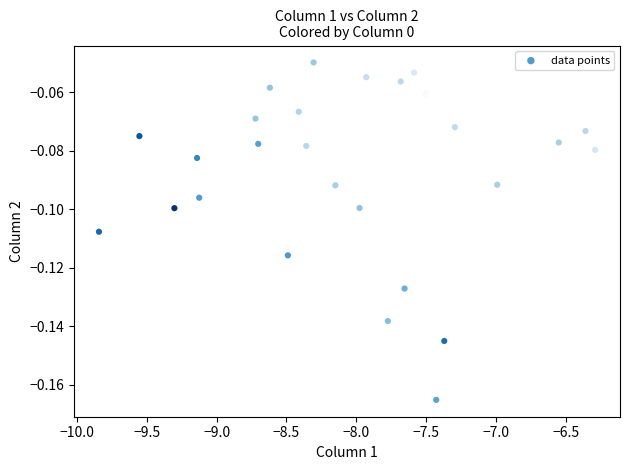

What is the range of X values (max minus min)?

3.6